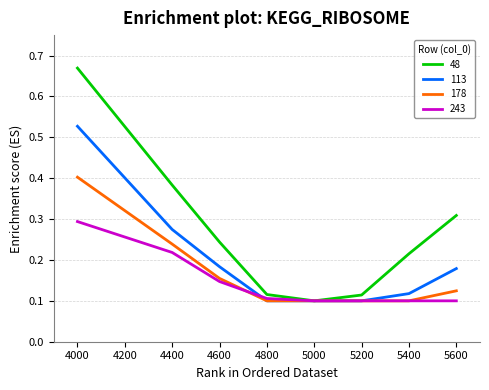

How many interior local valleys does the 48 series have?

1